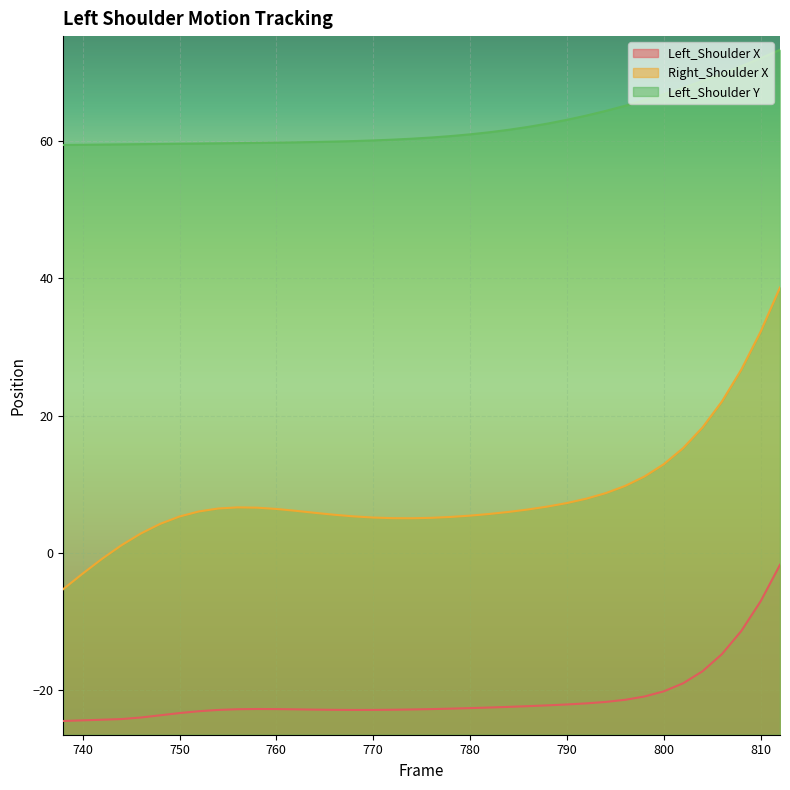

At how many categories does at least one series exceed 10?

38